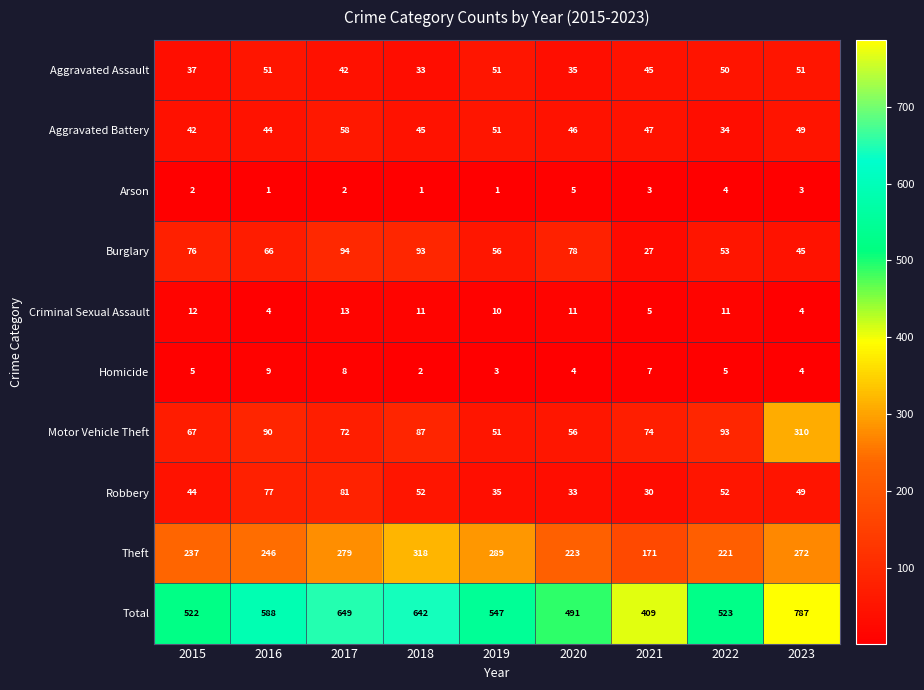

Which series has the largest range (max minus min)?

Total